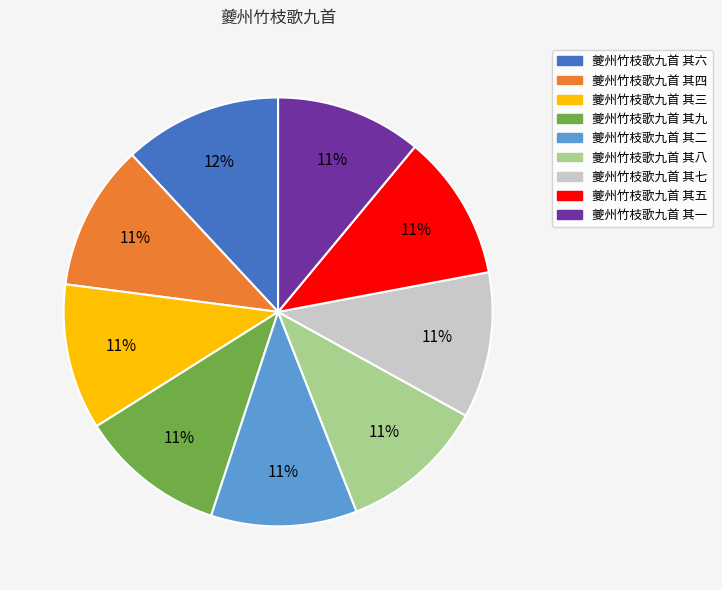

To the nearest percent, what is the combined percentage of 夔州竹枝歌九首 其九 and 夔州竹枝歌九首 其八?

22%